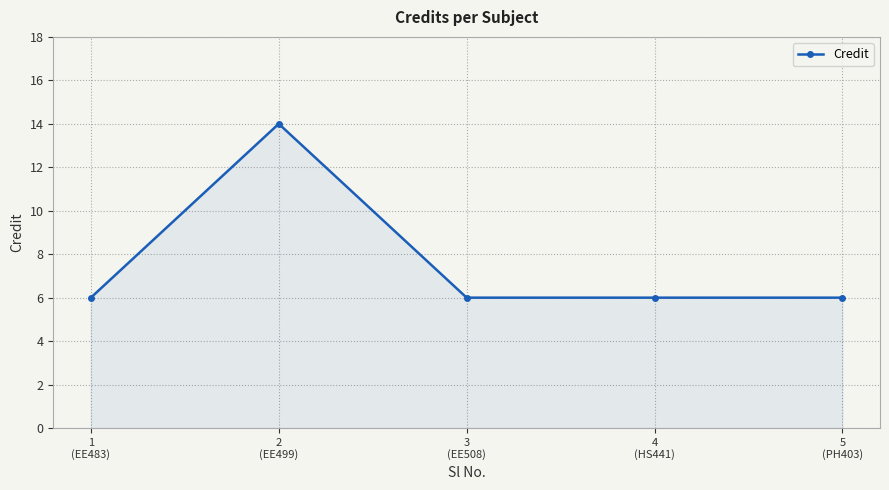

What is the greatest value displayed?

14